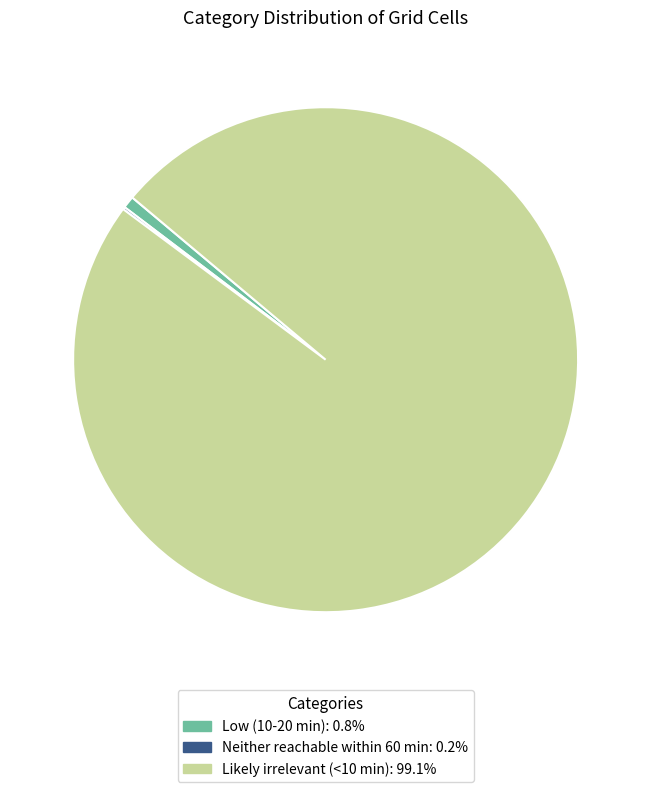

Which category has the biggest portion of the pie?

Likely irrelevant (<10 min)